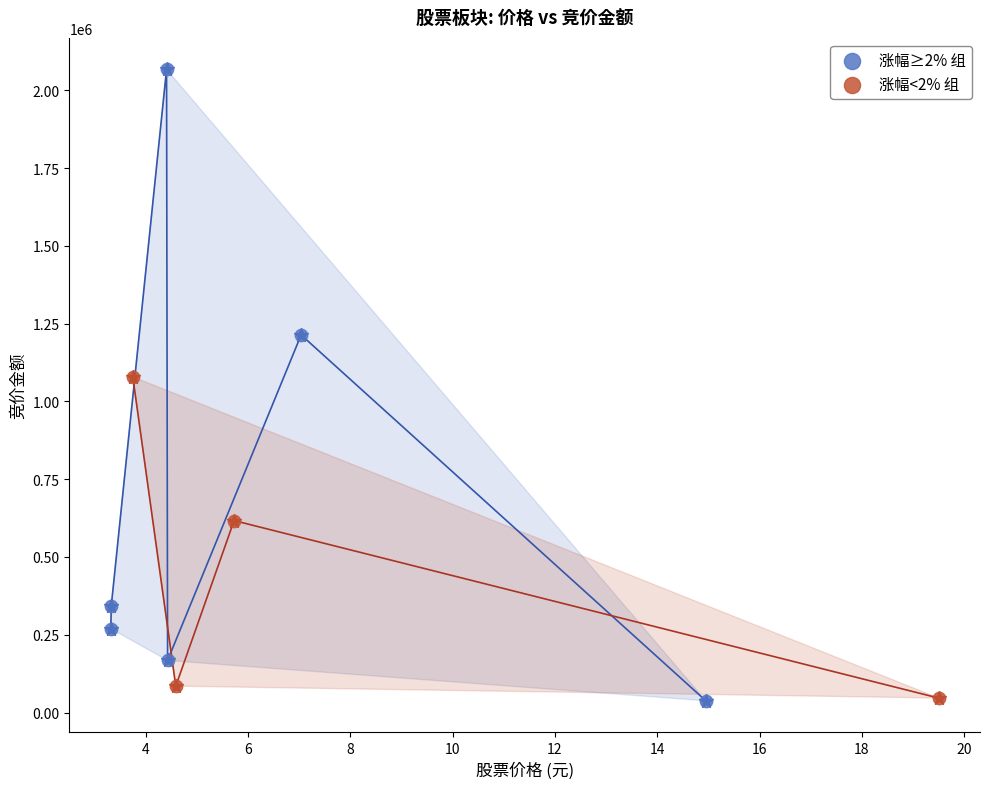

Which series has the largest Y range (max minus min)?

涨幅≥2% 组